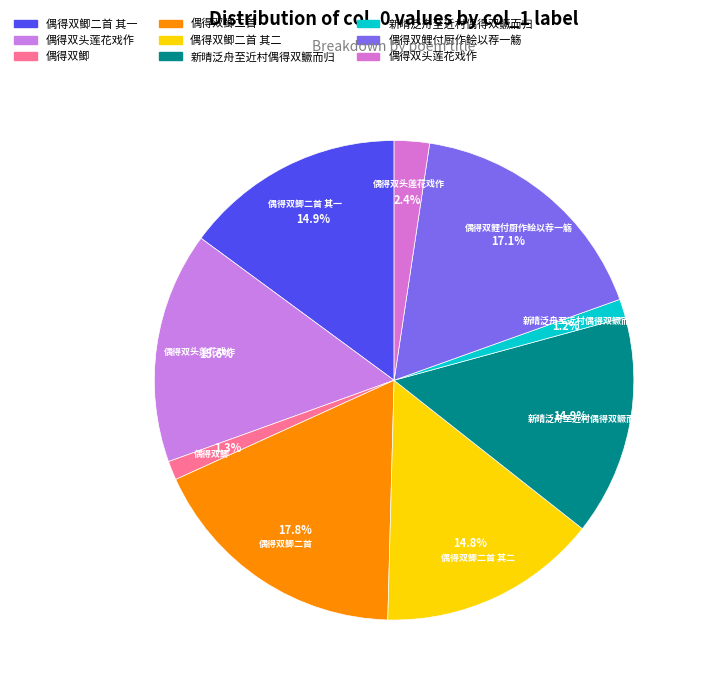

How many slices are in this pie chart?

9